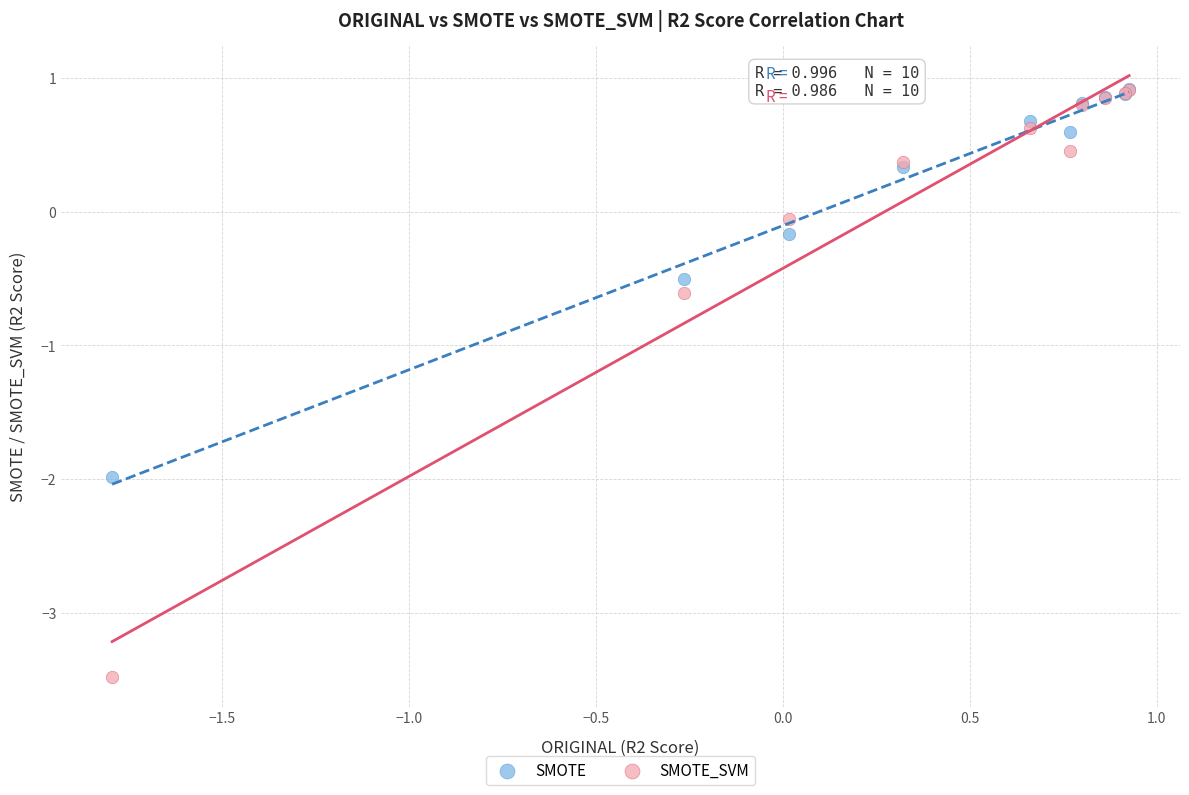

Which series contains the lowest Y value?

SMOTE_SVM